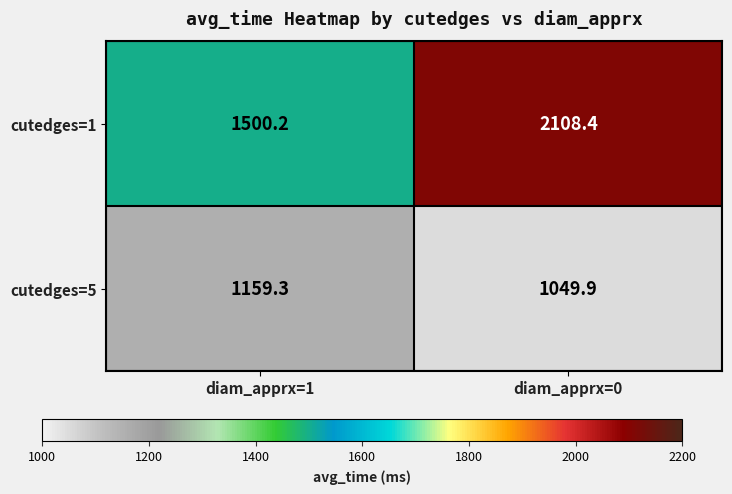

What is the difference between the cutedges=5 values at diam_apprx=0 and diam_apprx=1?

109.4